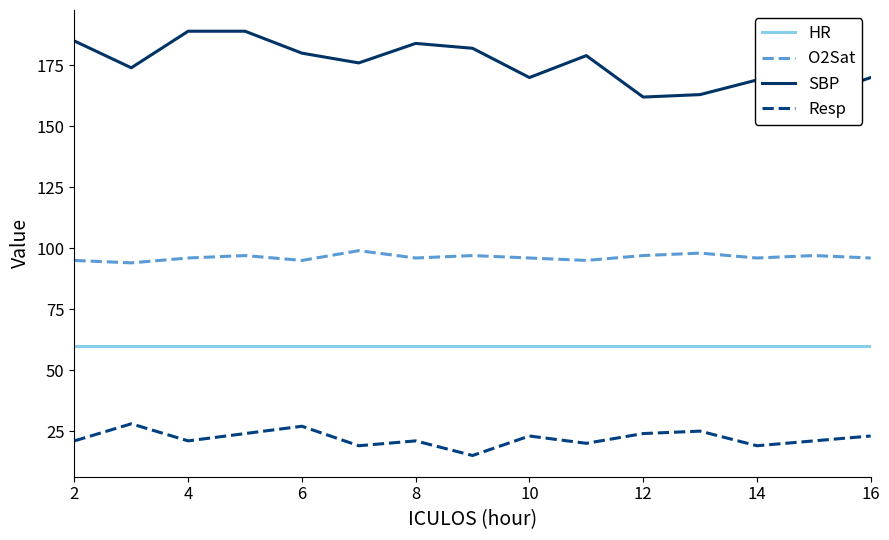

What is the smallest value displayed?

15